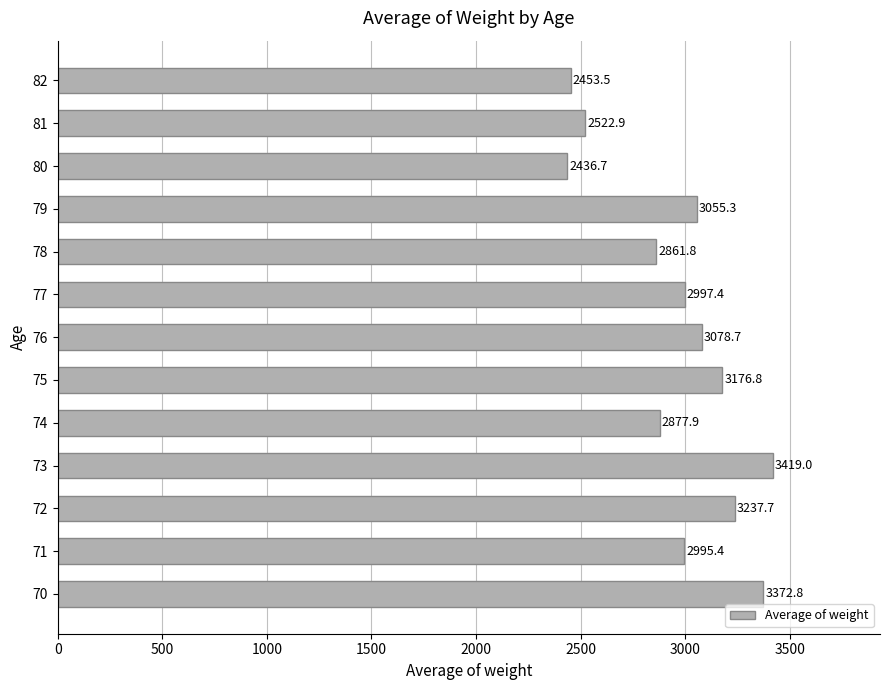

What is the change in value from 71 to 82?

-541.9